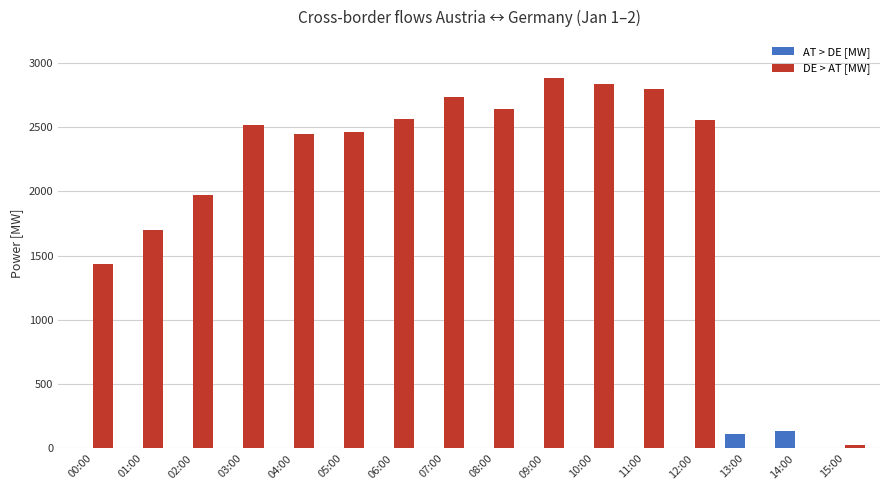

What is the spread (max minus min) of values at 11:00?

2793